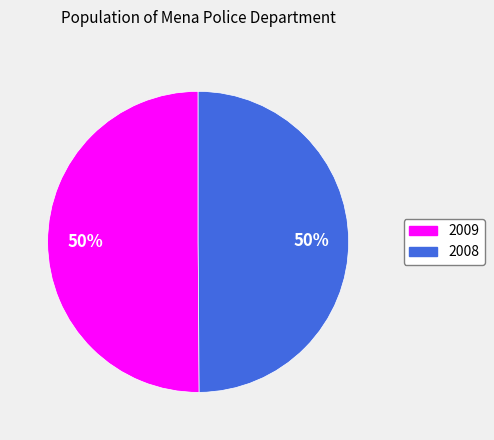

Combined, do 2008 and 2009 account for over 50%?

Yes